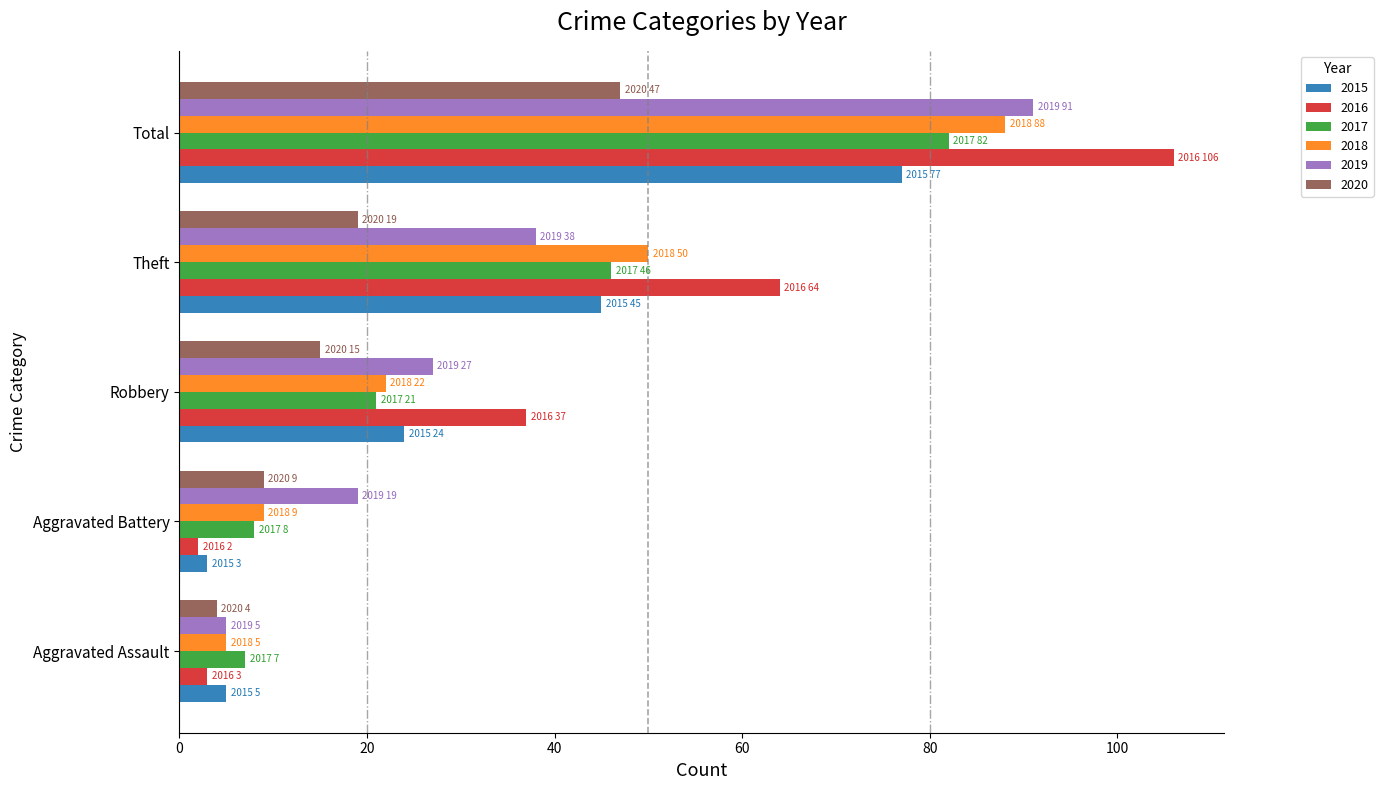

What is the difference between the maximum and minimum values in the 2015 series?

74